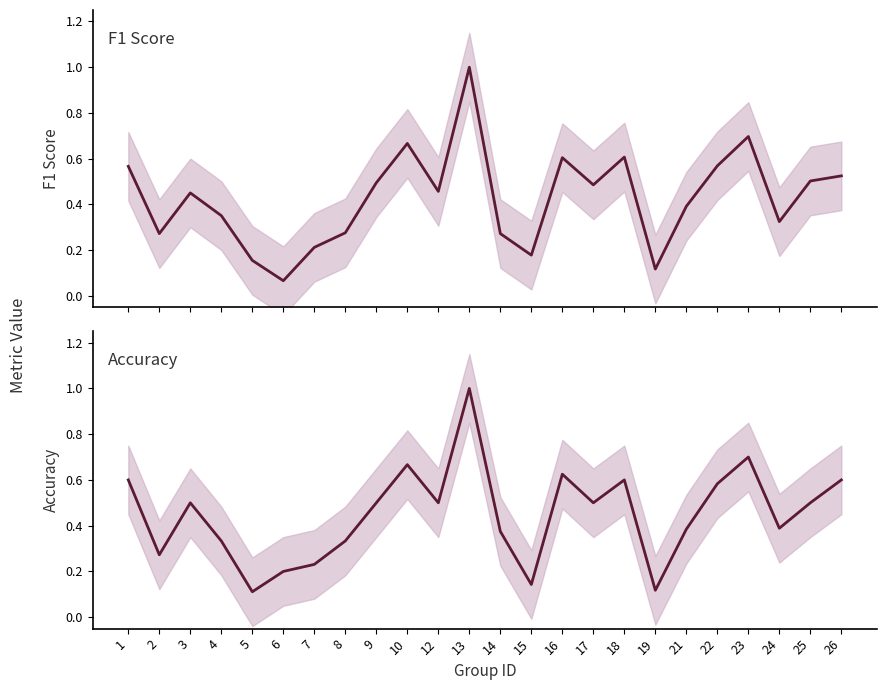

What is the value of the f1 point at the 6th from the left?

0.1